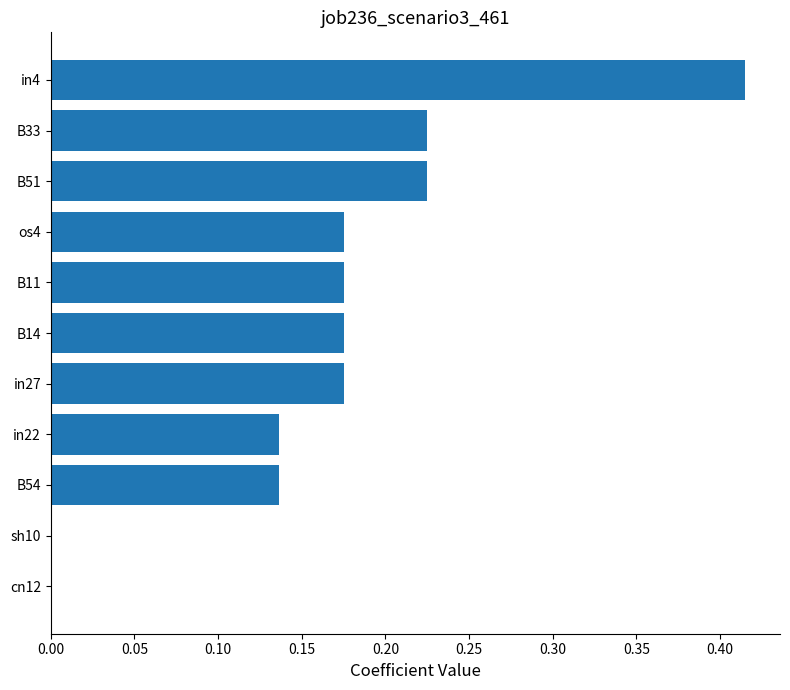

True or false: the data shows 0.3 at B14.

False